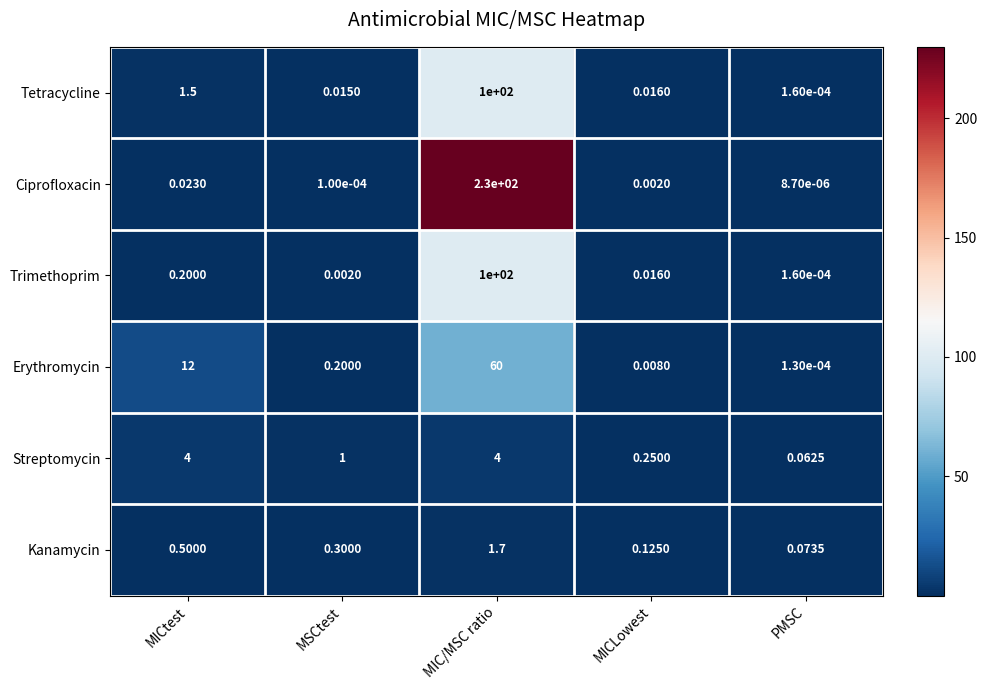

At how many categories does at least one series exceed 103?

1